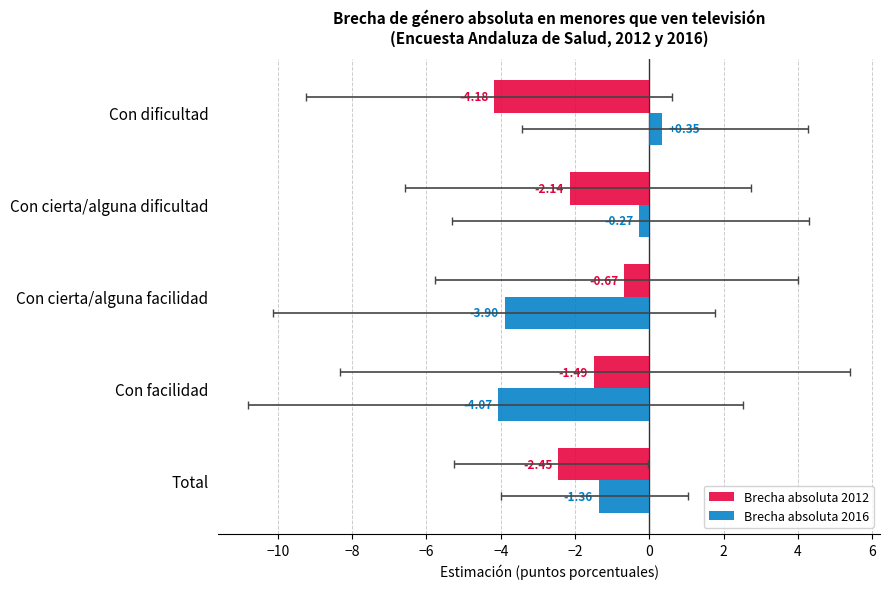

How many values in the Brecha absoluta 2016 series exceed -1?

2